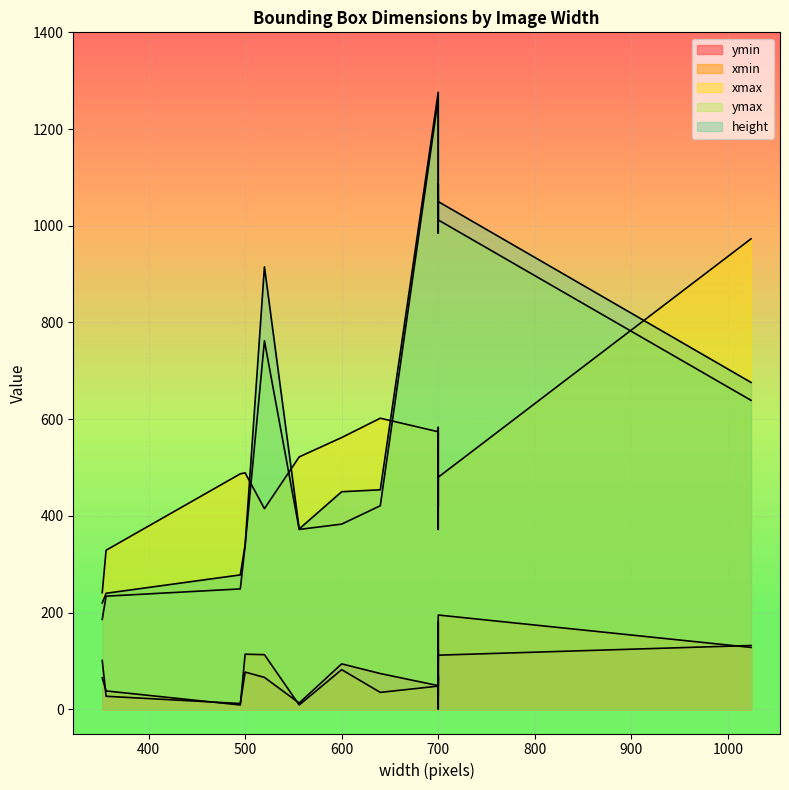

At which category does ymin reach its first local valley?

356